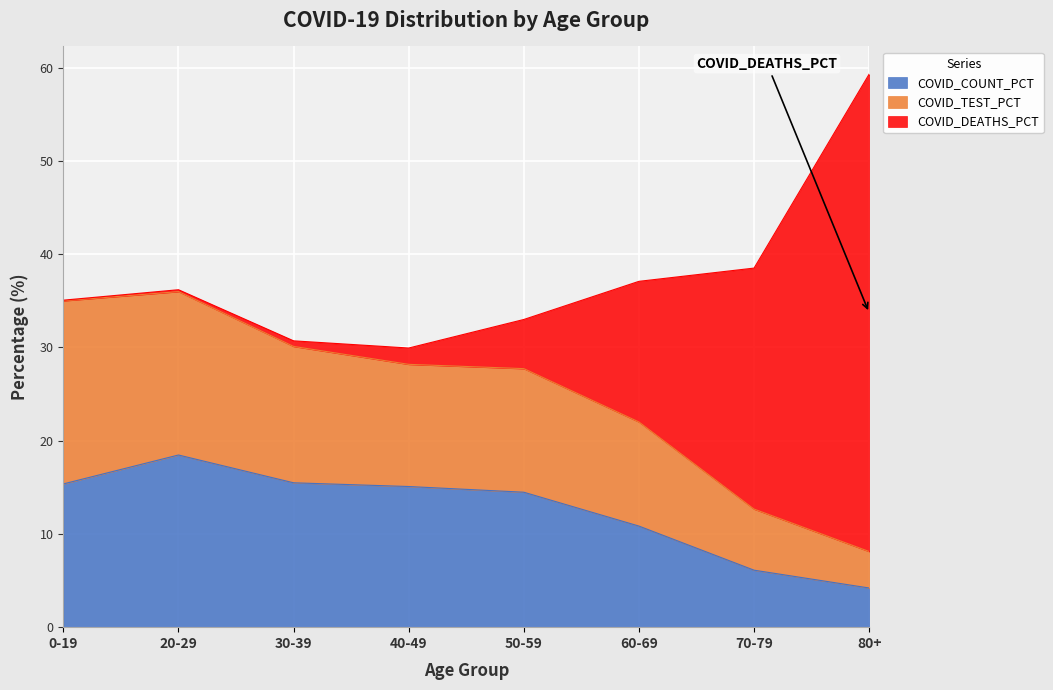

At how many categories does at least one series exceed 4?

8